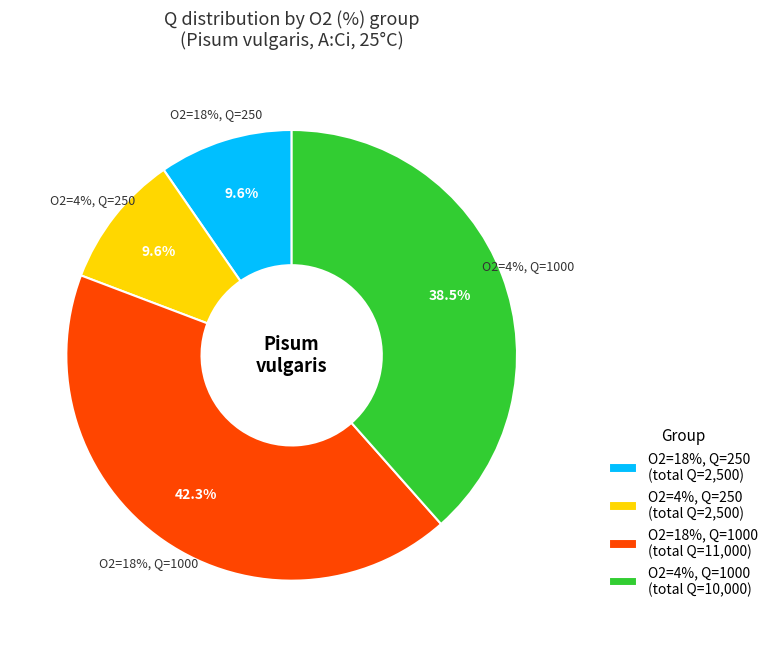

What is the change in value from Q=250, O2=4% to Q=1000, O2=18%?

+750